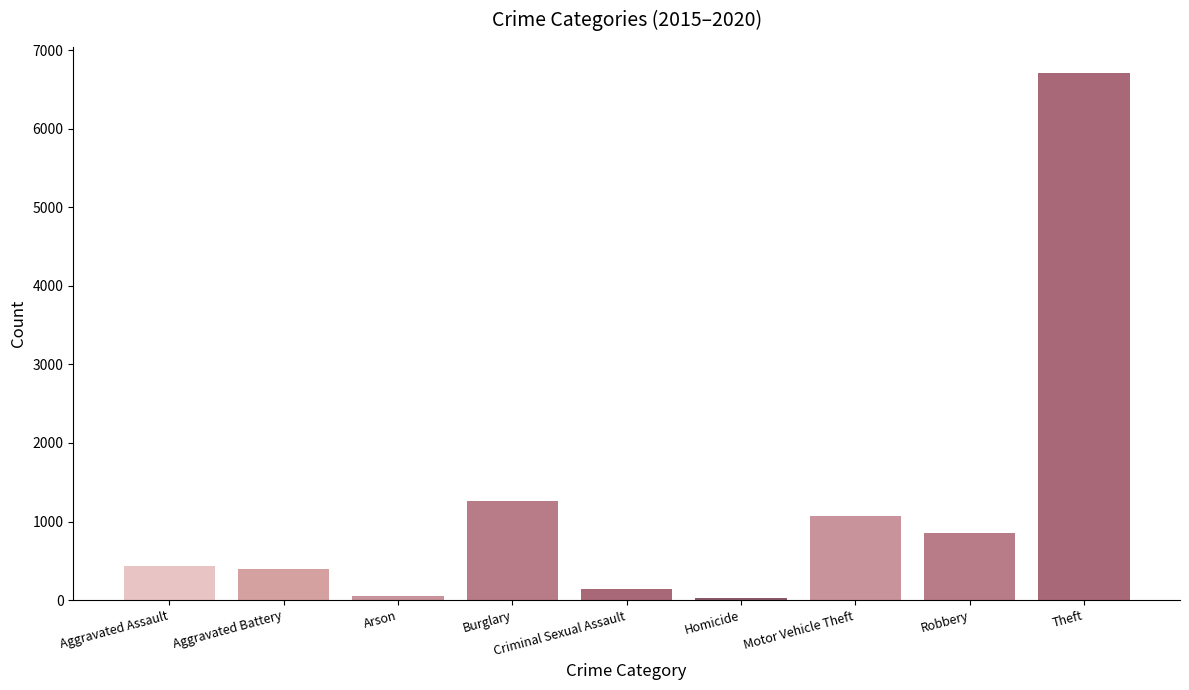

How many bars are there in total?

9